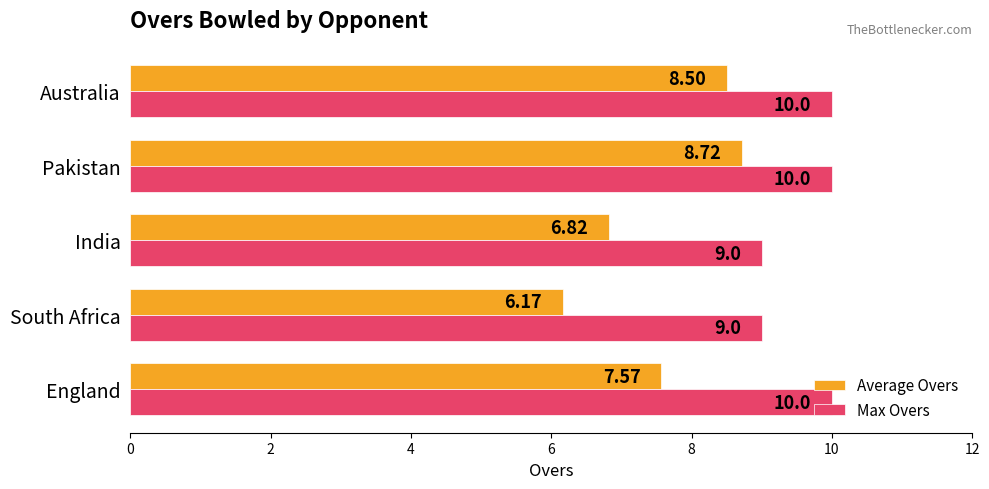

How many data points does each series have?

5